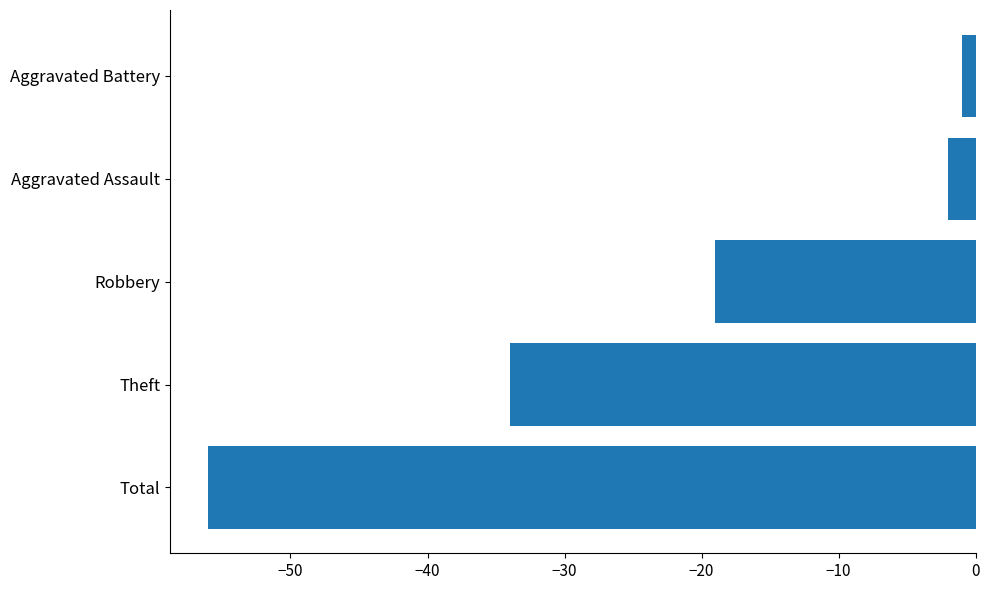

How many bars are there in total?

5